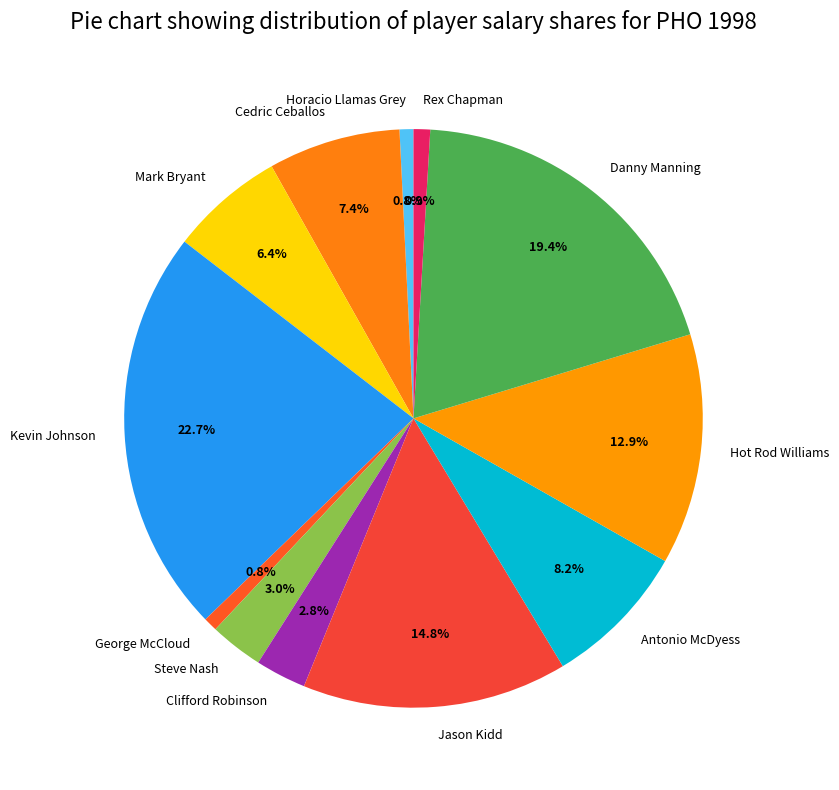

To the nearest percent, what is the average slice percentage?

8%